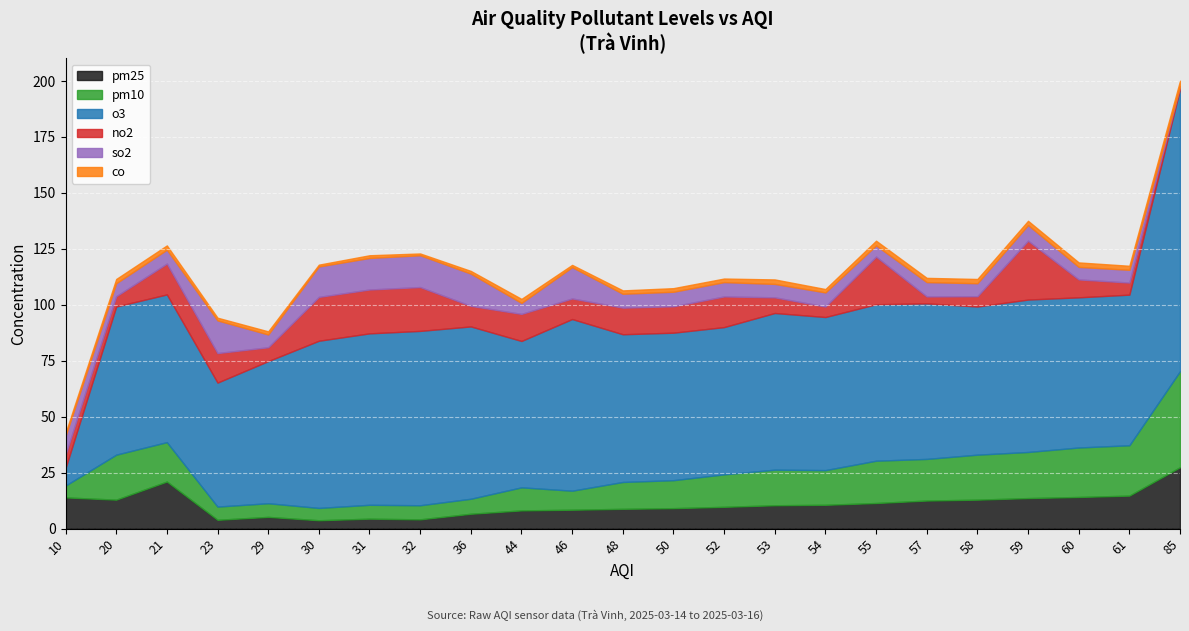

Between 59 and 60, which is larger?

60